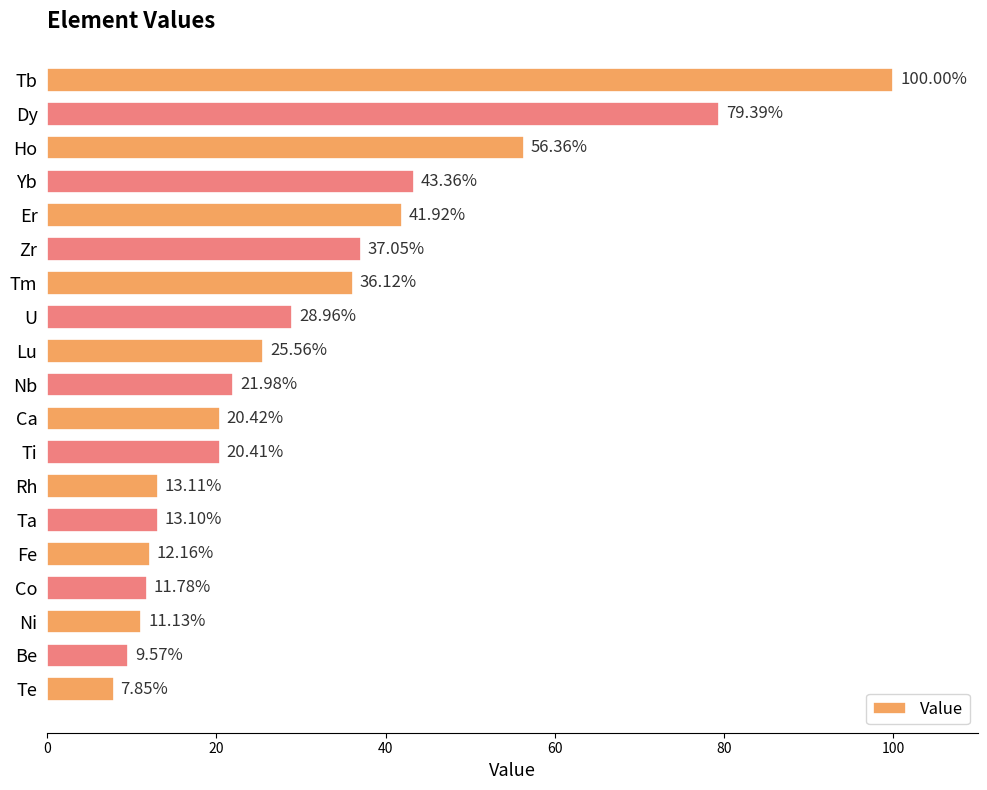

Rank the categories by value from highest to lowest.

Tb, Dy, Ho, Yb, Er, Zr, Tm, U, Lu, Nb, Ca, Ti, Rh, Ta, Fe, Co, Ni, Be, Te